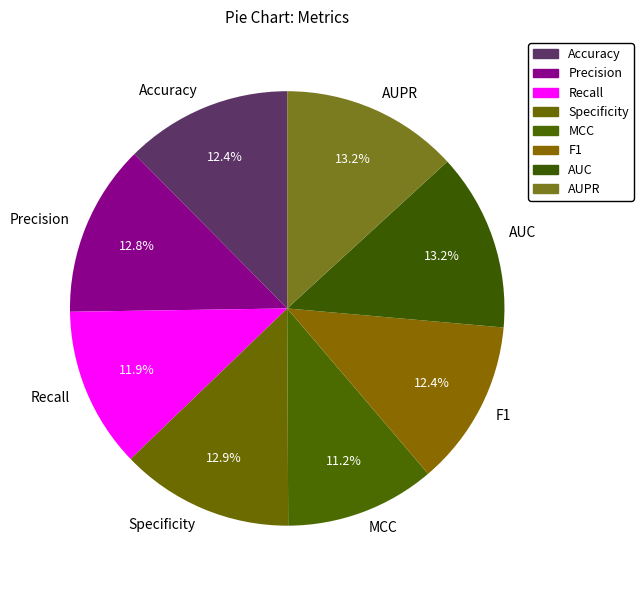

What percentage is the Precision slice, to the nearest percent?

13%